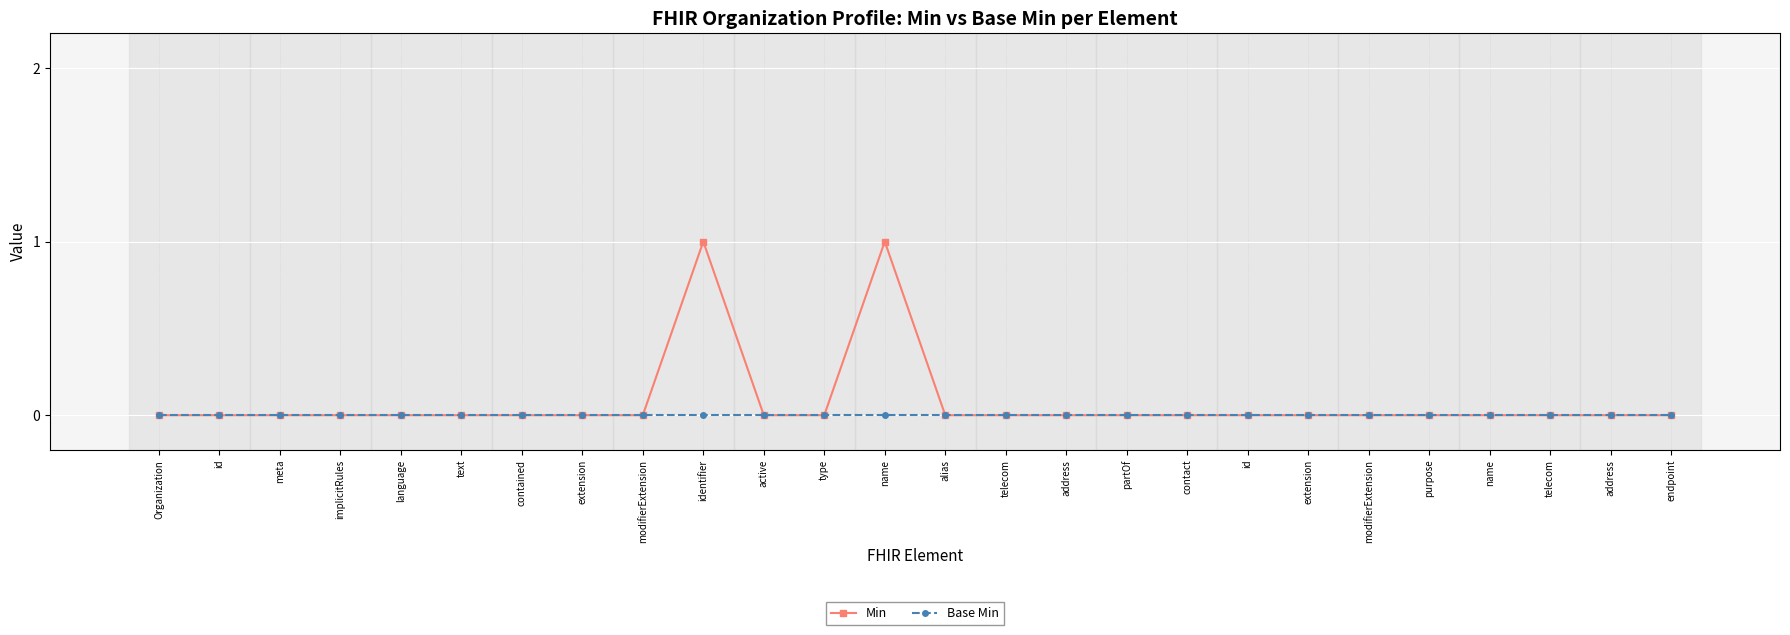

Is this an area chart (filled region under the line)?

No